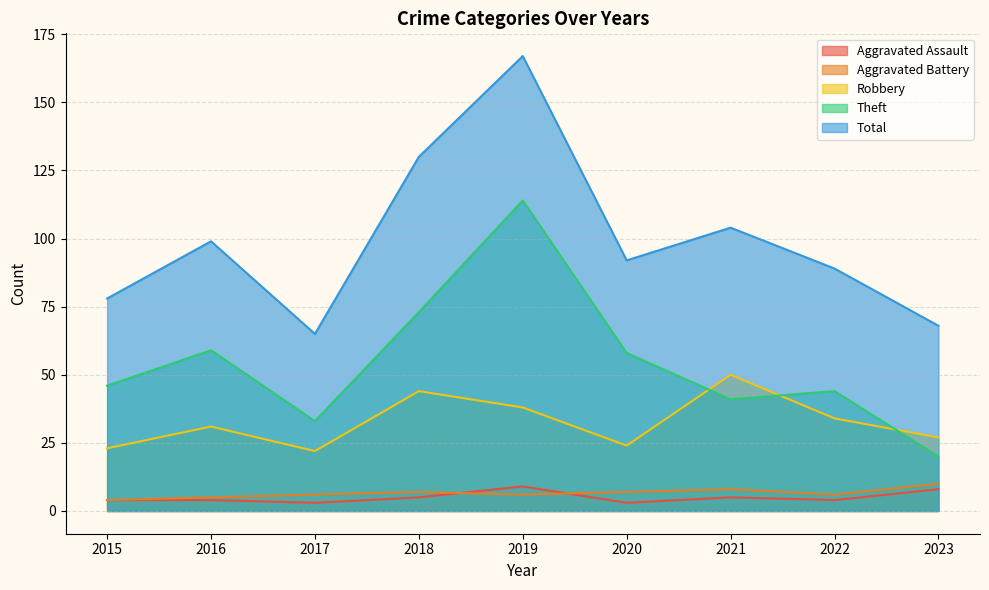

Which series has the widest spread of values?

Total